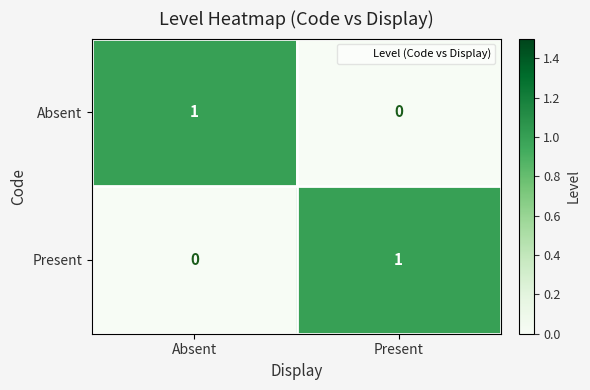

At how many categories does at least one series exceed 0?

2